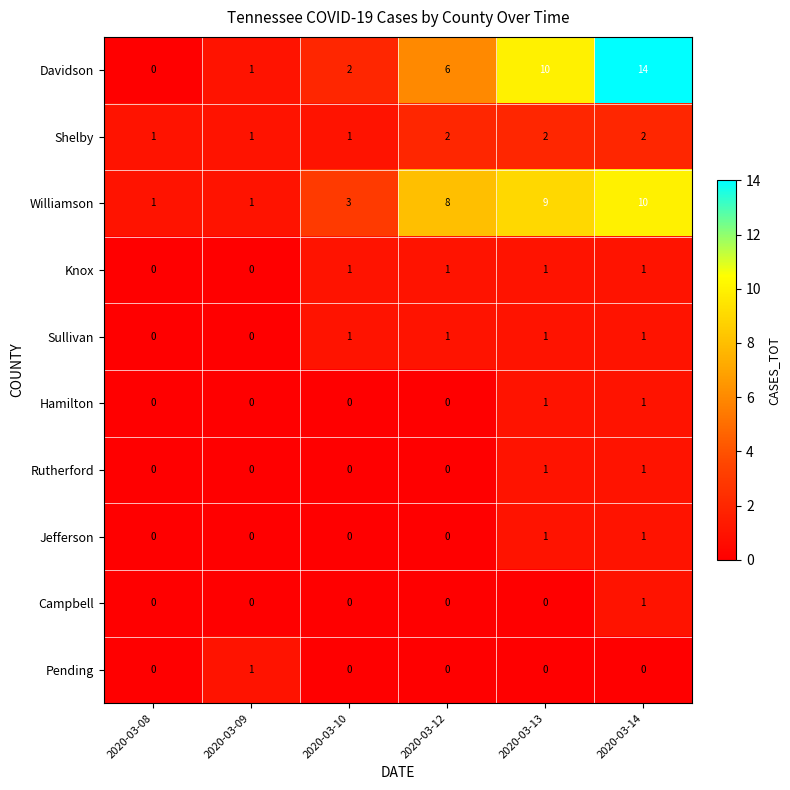

How many values in Knox are above zero?

4